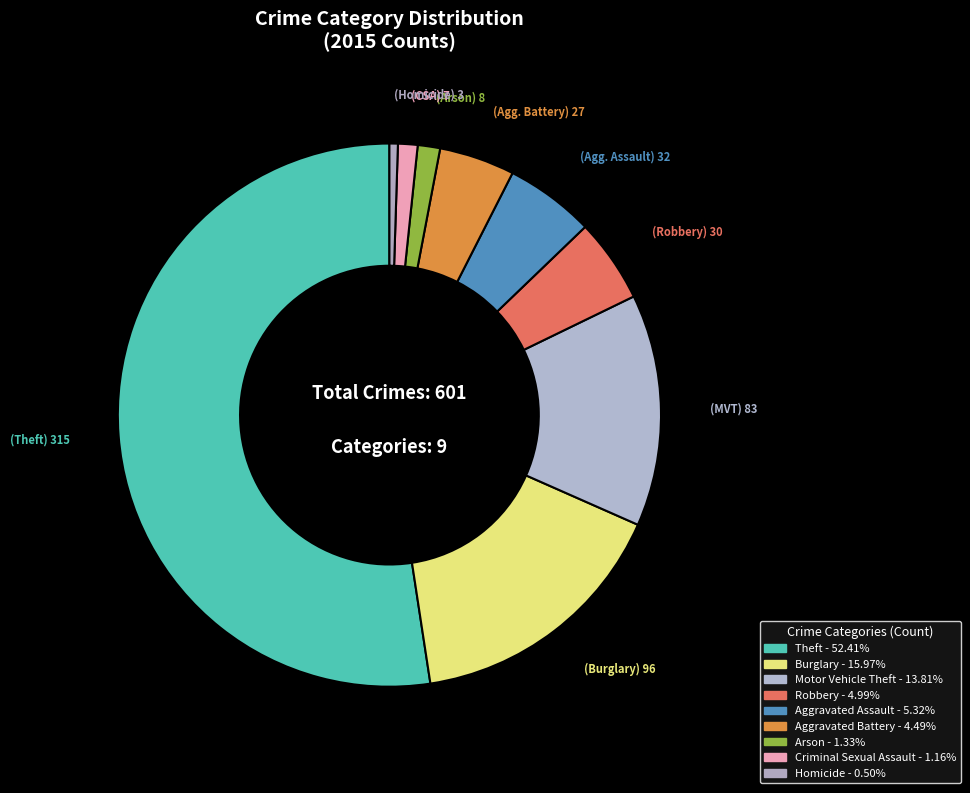

Rank the categories by value from lowest to highest.

Homicide, Criminal Sexual Assault, Arson, Aggravated Battery, Robbery, Aggravated Assault, Motor Vehicle Theft, Burglary, Theft